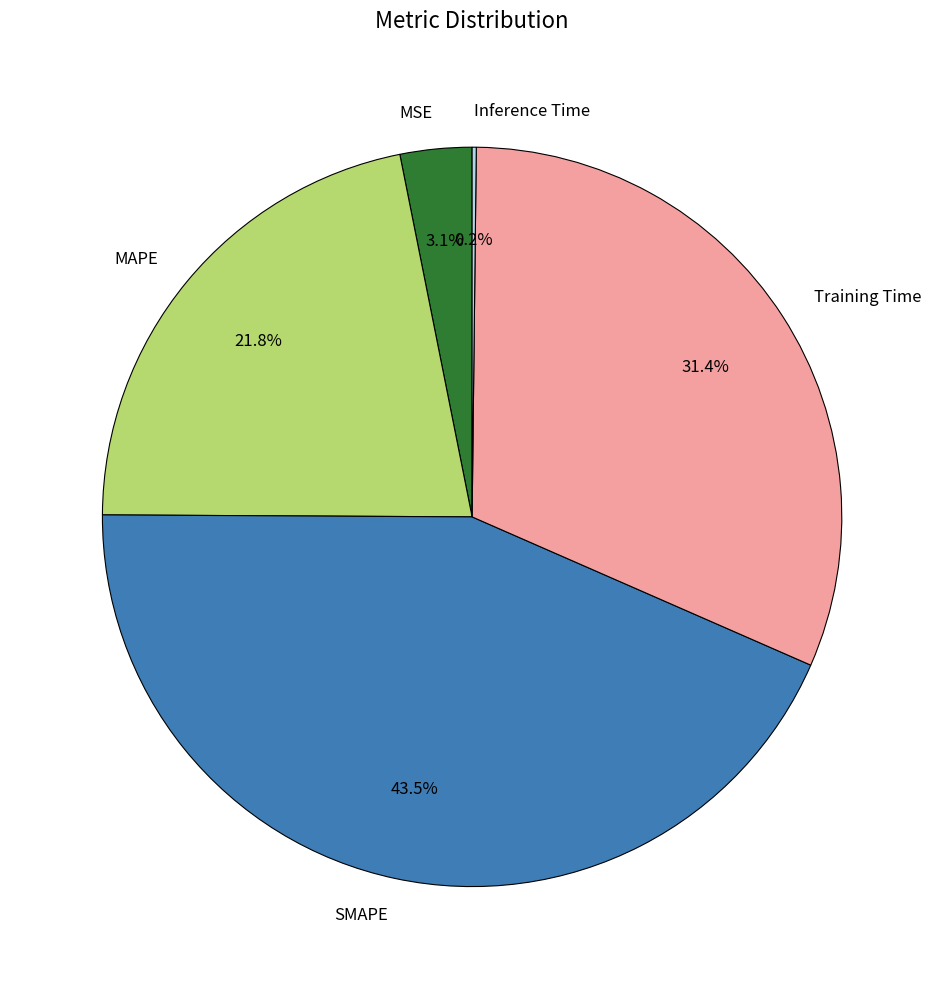

What is the largest slice in the pie chart?

SMAPE